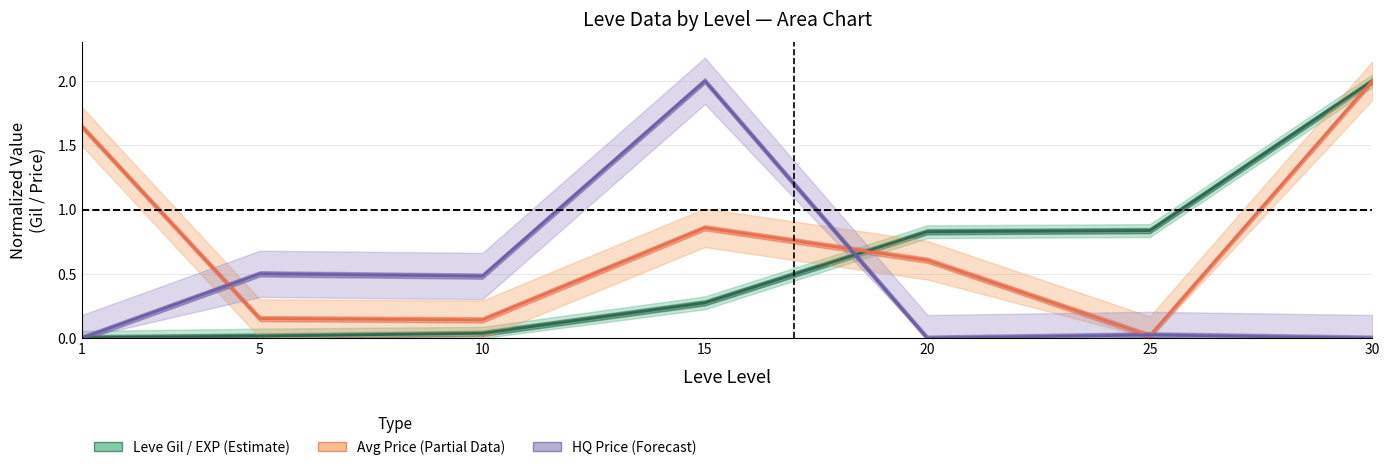

How many lines are shown in the chart?

3